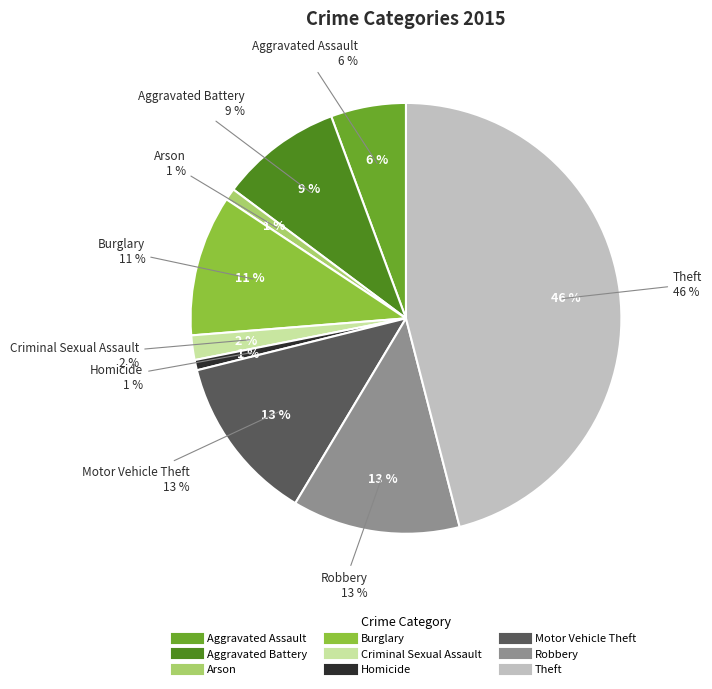

True or false: Aggravated Assault accounts for 1% of the total.

False